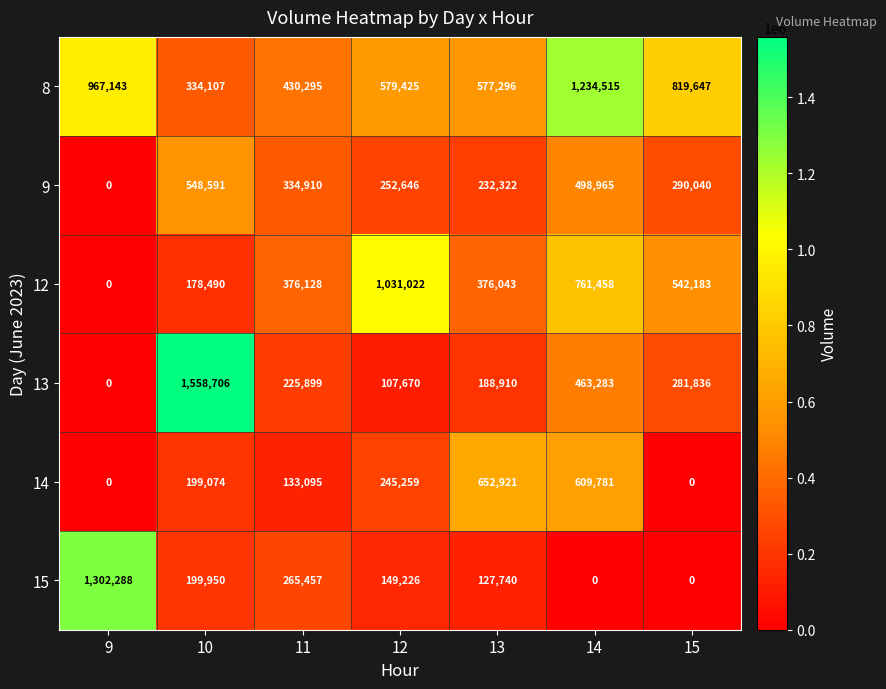

Which label corresponds to the largest value in the chart?

10